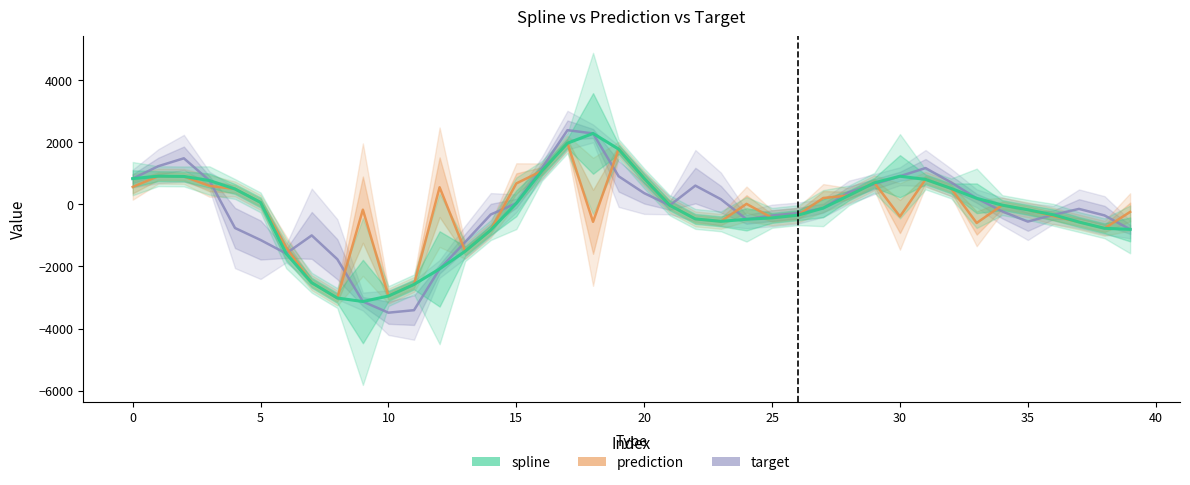

At how many categories does at least one series exceed -3420?

40